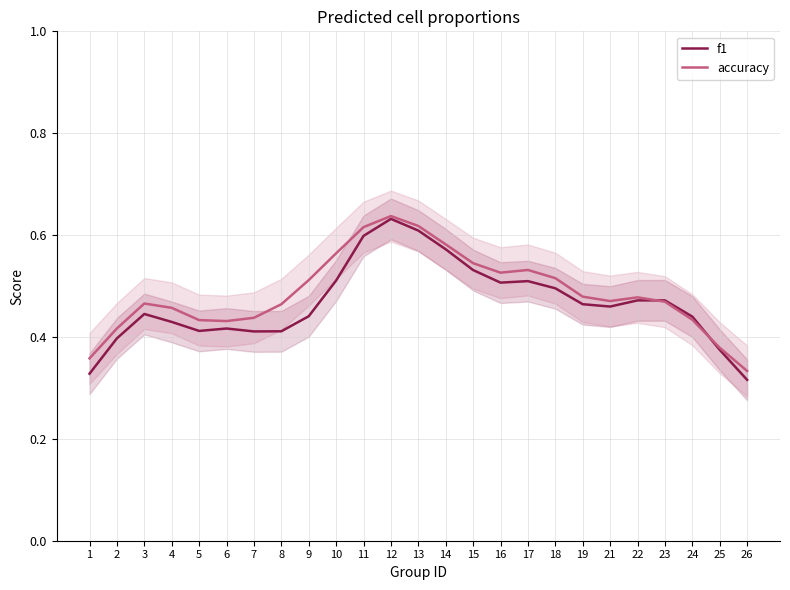

At which category does f1 reach its first local peak?

3